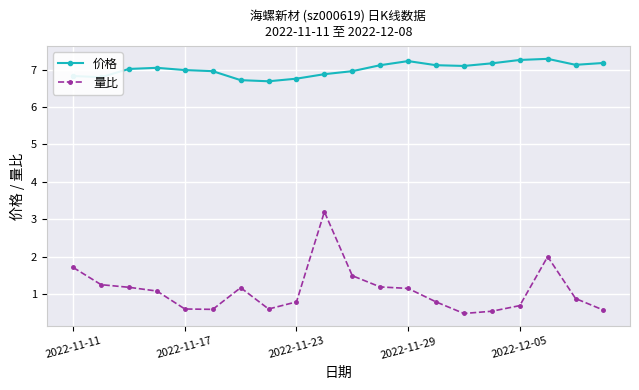

What is the difference between the maximum and second lowest values in the 价格 series?

0.6